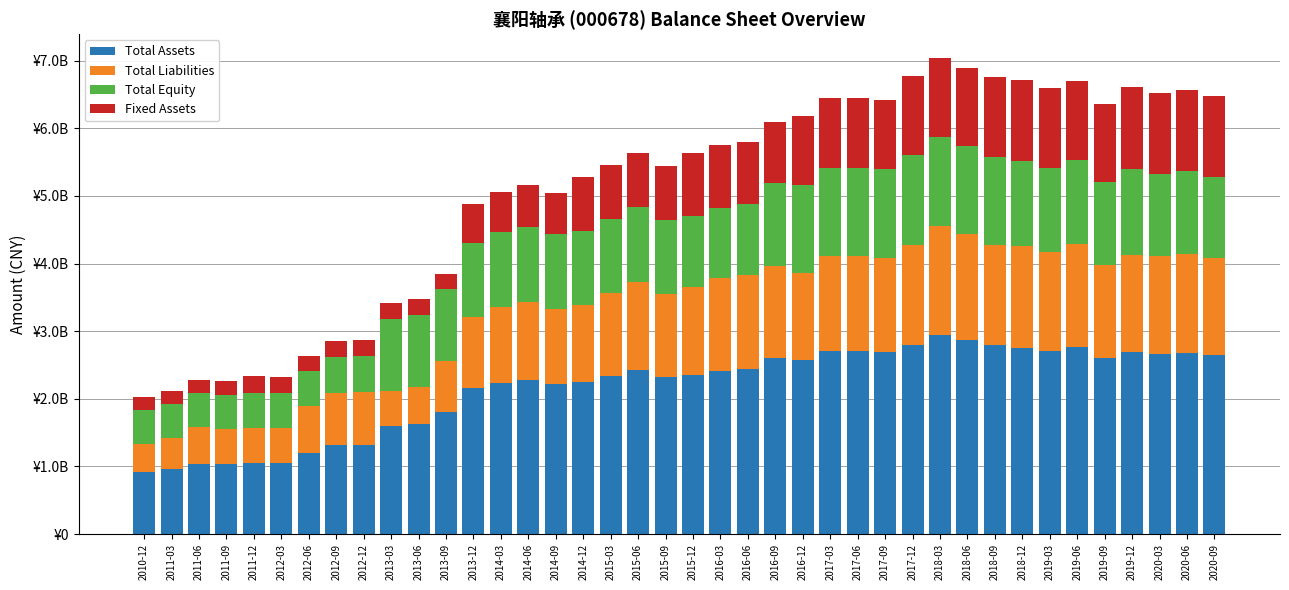

What is the difference between the Total Liabilities values at 2019-12 and 2017-12?

50822604.6